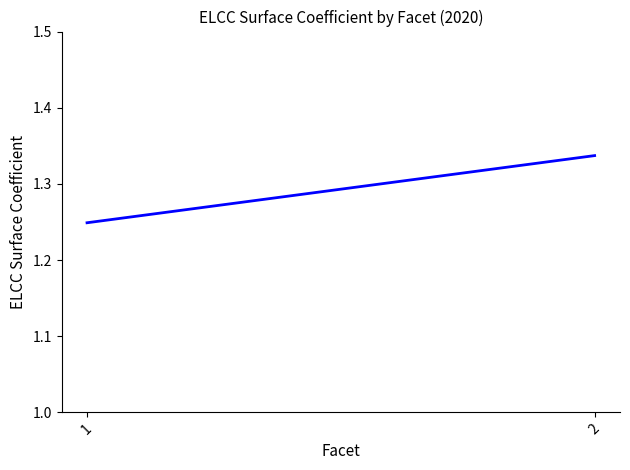

Read the value at 2.

1.3